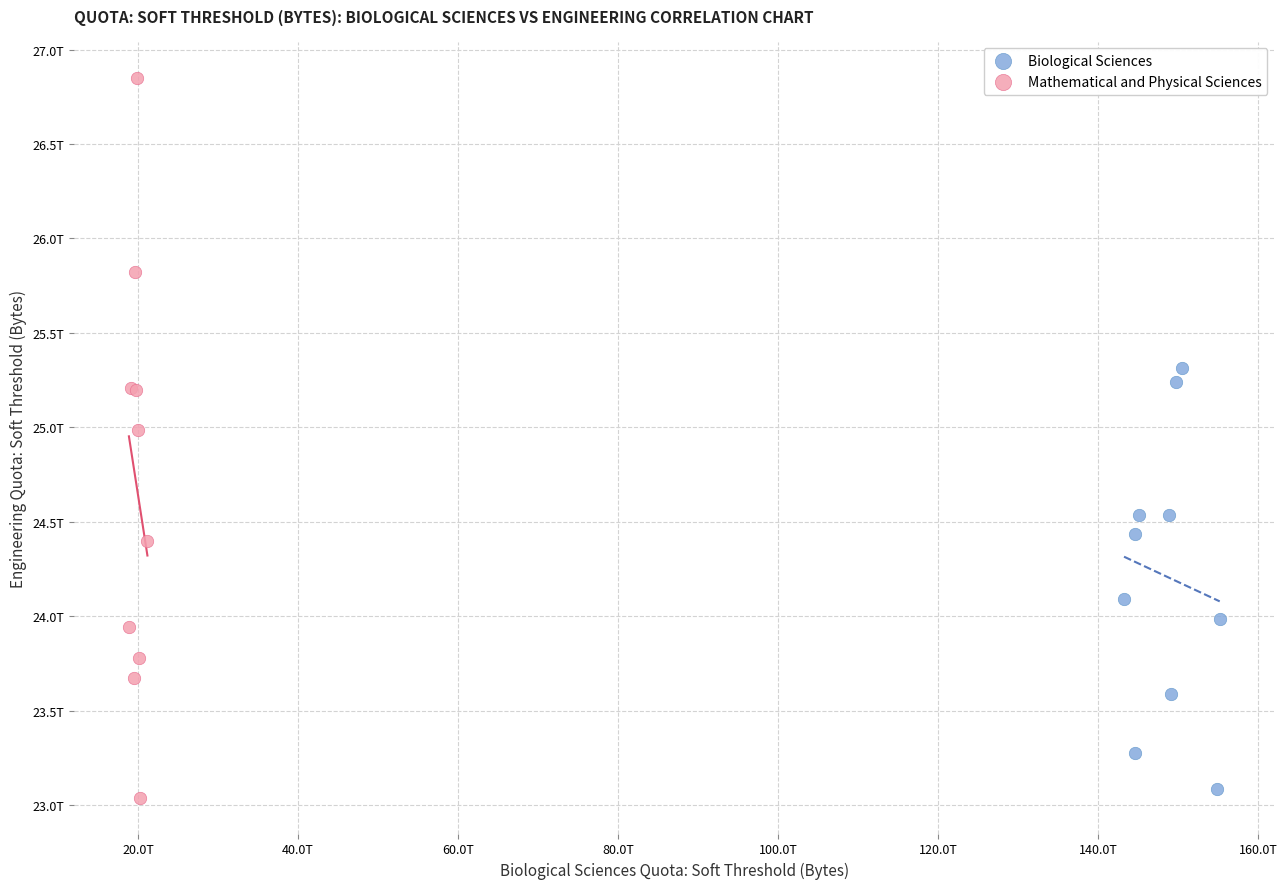

What are all the series names shown in the legend?

Biological Sciences, Mathematical and Physical Sciences